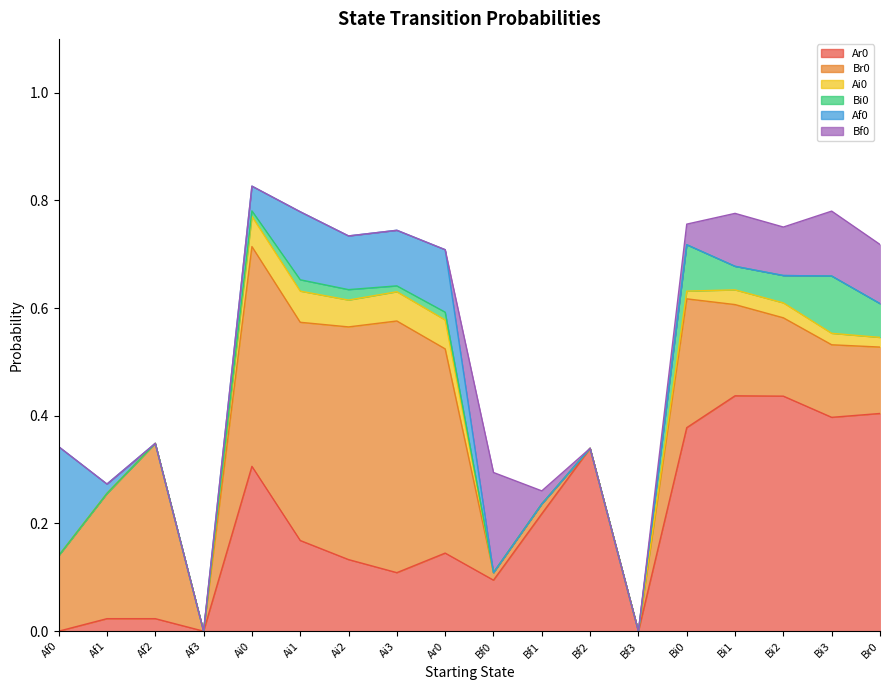

What position from the right is Af0?

18